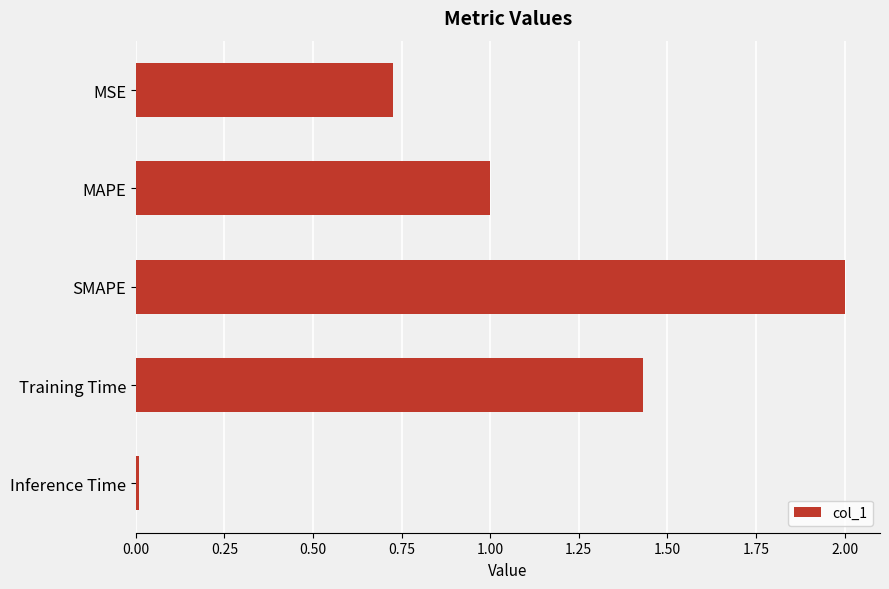

List the labels in order of value, largest first.

SMAPE, Training Time, MAPE, MSE, Inference Time